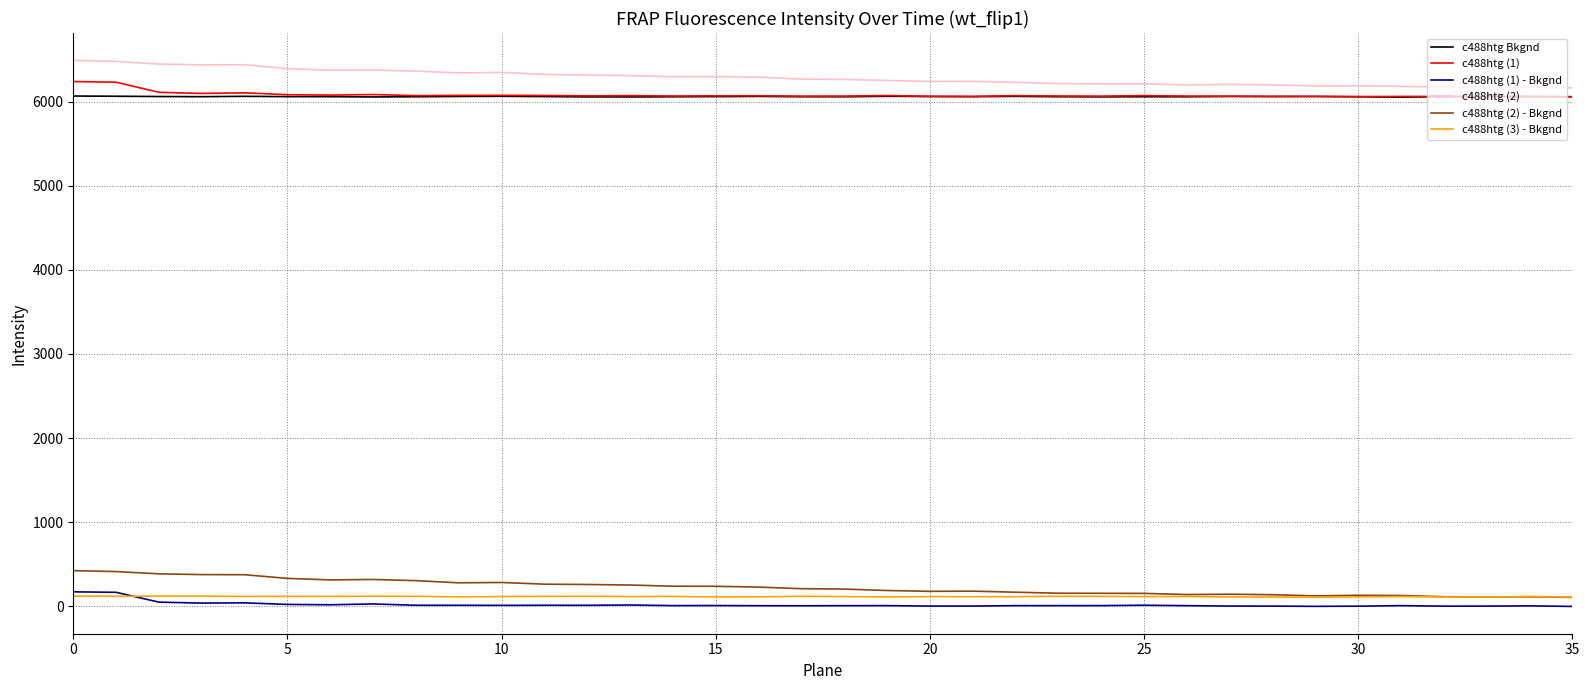

What is the sum of all c488htg (1) values?

218878.3